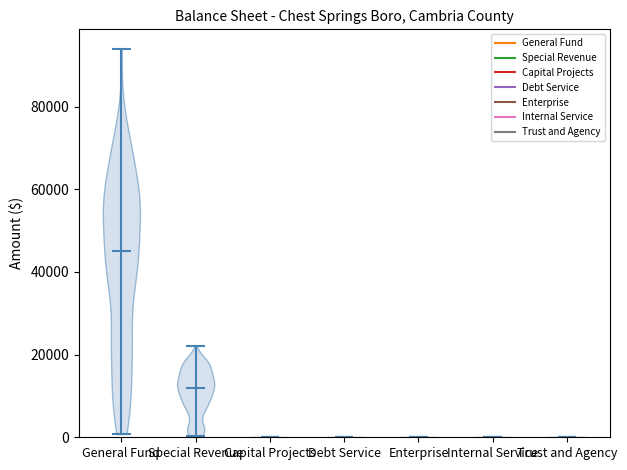

Which violin has the highest median line?

General Fund